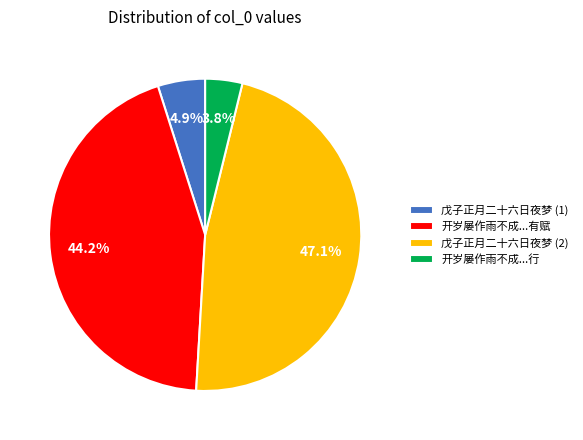

Does 戊子正月二十六日夜梦 (1) account for over 50% of the chart?

No